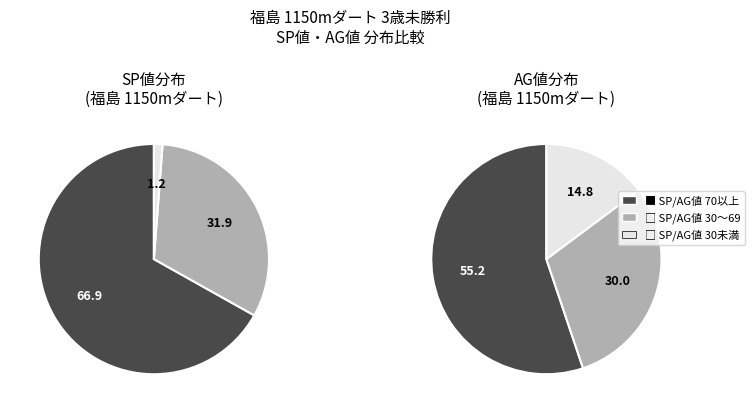

Which series has the widest spread of values?

SP値